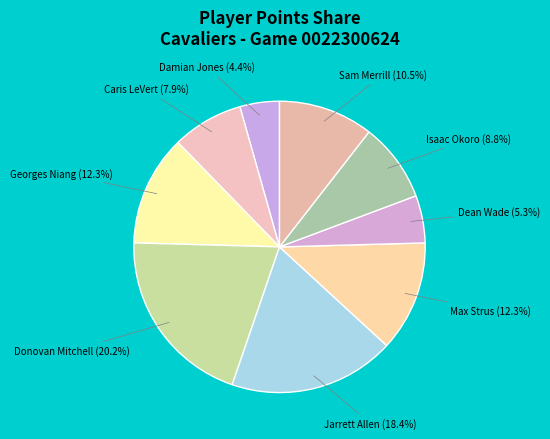

How many segments does this pie chart have?

9